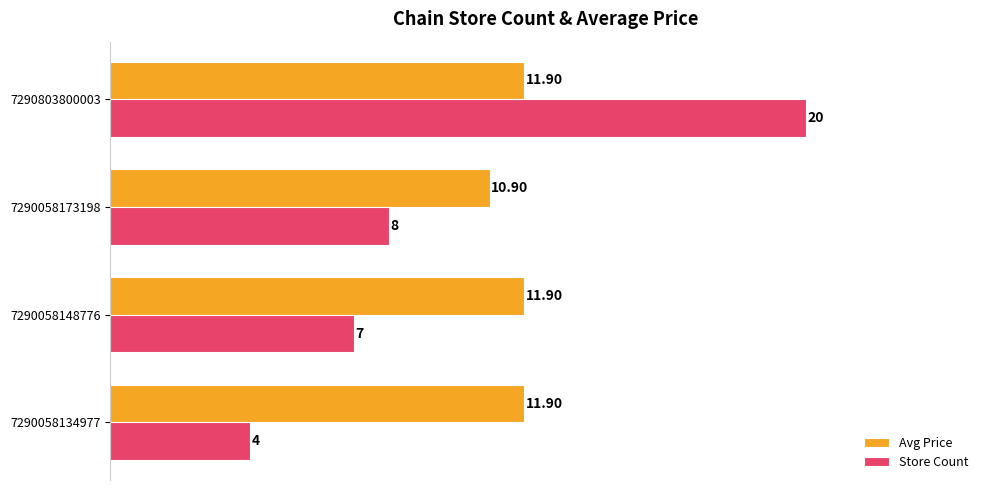

At how many categories does at least one series exceed 8?

4